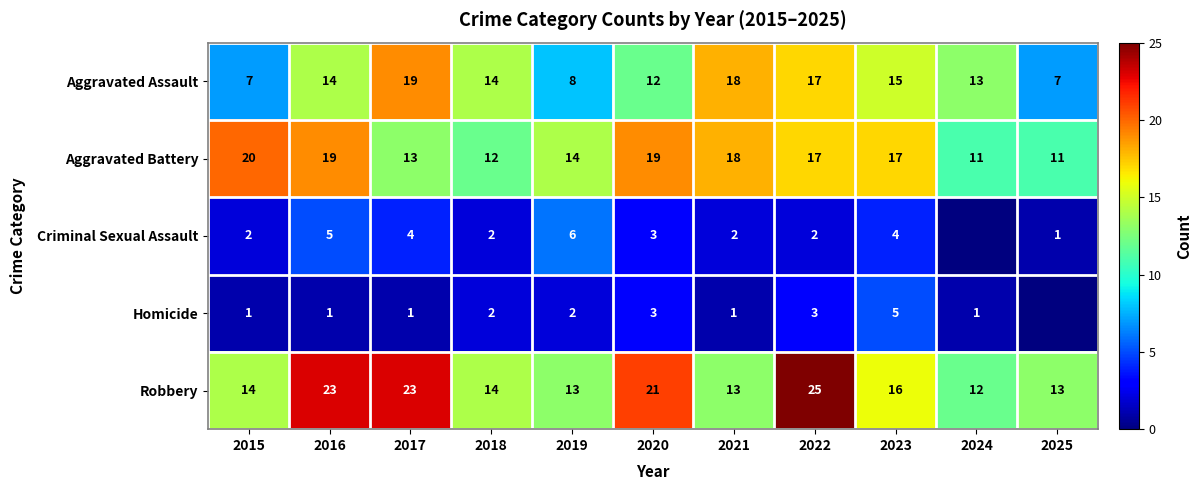

At which label is Aggravated Battery closest to 15?

2019